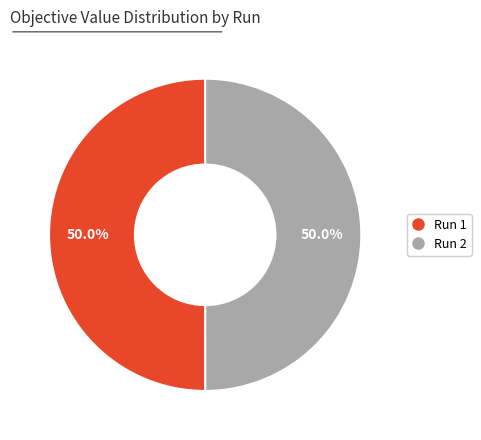

What percentage is NOT represented by Run 1?

50.0%